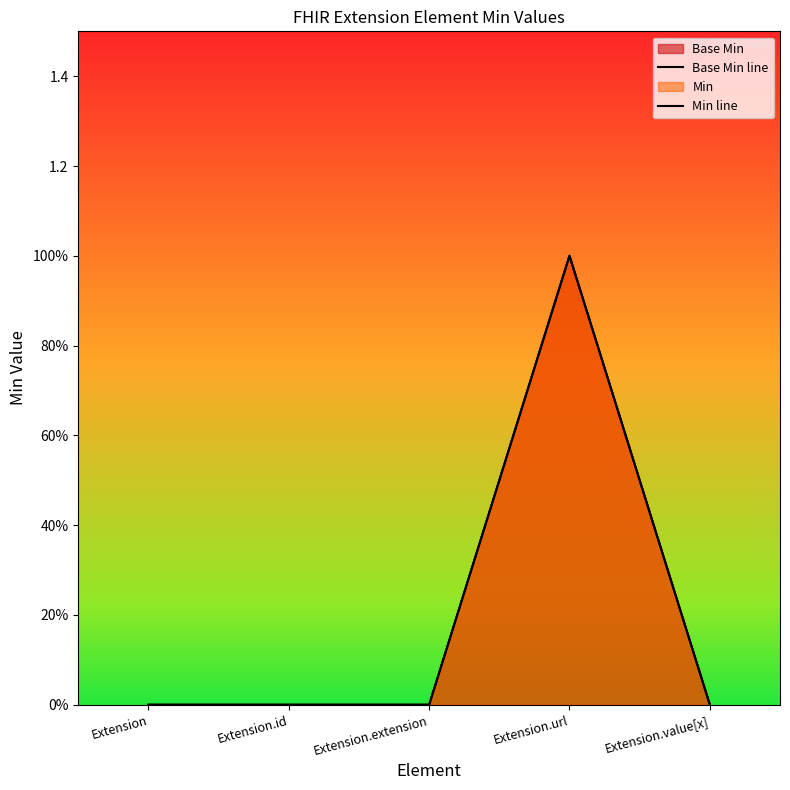

Which series has the largest total across all categories?

Base Min line